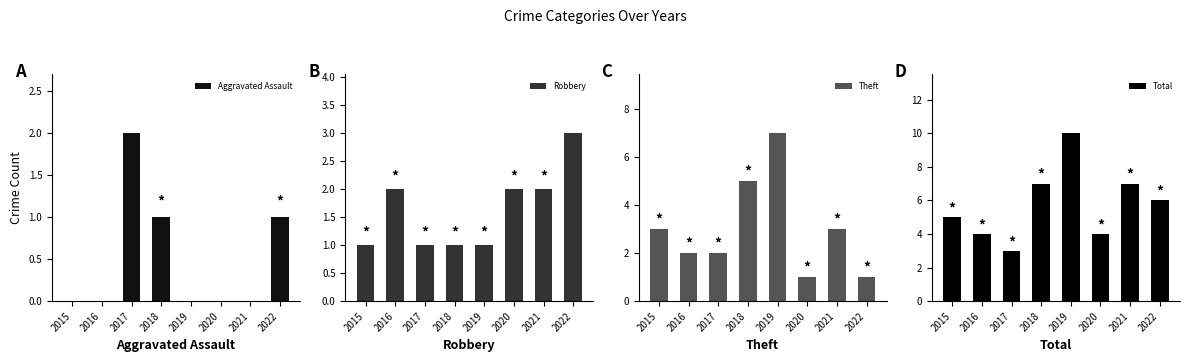

How many bars are there in total?

32